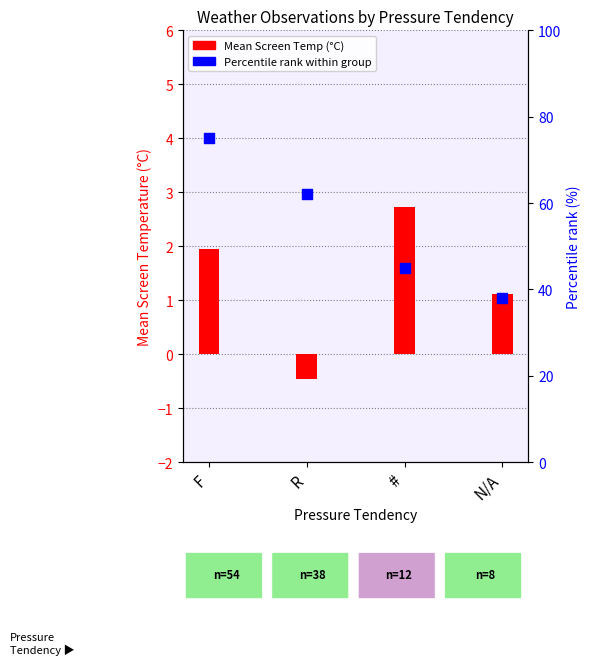

Which series has the largest Y range (max minus min)?

Percentile rank within group